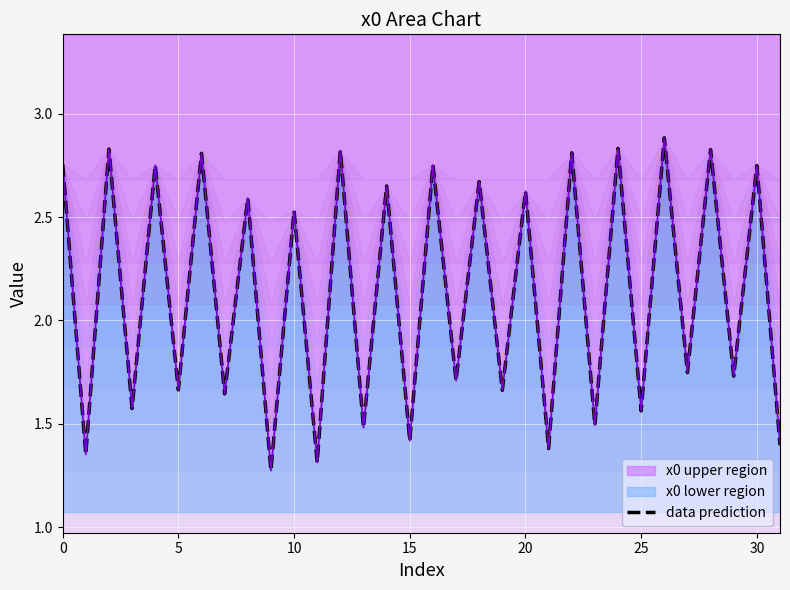

Does the chart display data point markers on the line(s)?

No